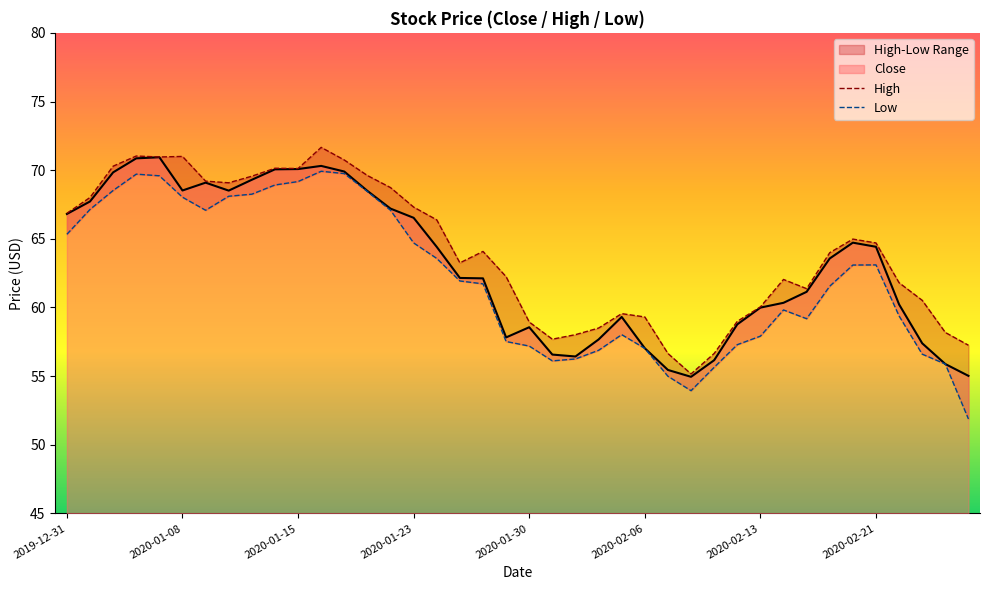

At which label does Close first exceed 63?

2019-12-31